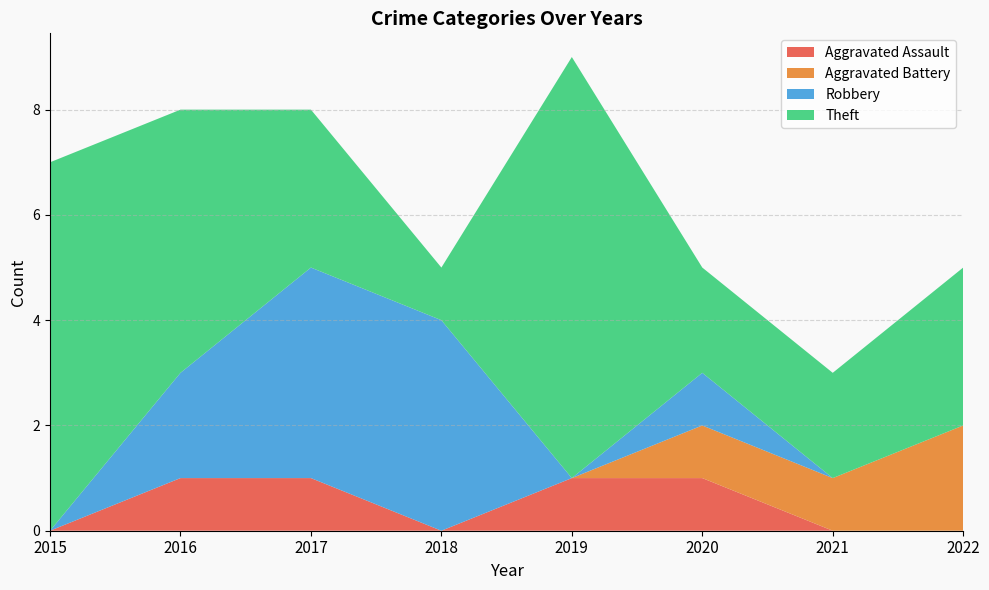

Reading right to left, what are all the values shown in this chart?

Aggravated Assault: 2022=0	2021=0	2020=1	2019=1	2018=0	2017=1	2016=1	2015=0
Aggravated Battery: 2022=2	2021=1	2020=1	2019=0	2018=0	2017=0	2016=0	2015=0
Robbery: 2022=0	2021=0	2020=1	2019=0	2018=4	2017=4	2016=2	2015=0
Theft: 2022=3	2021=2	2020=2	2019=8	2018=1	2017=3	2016=5	2015=7